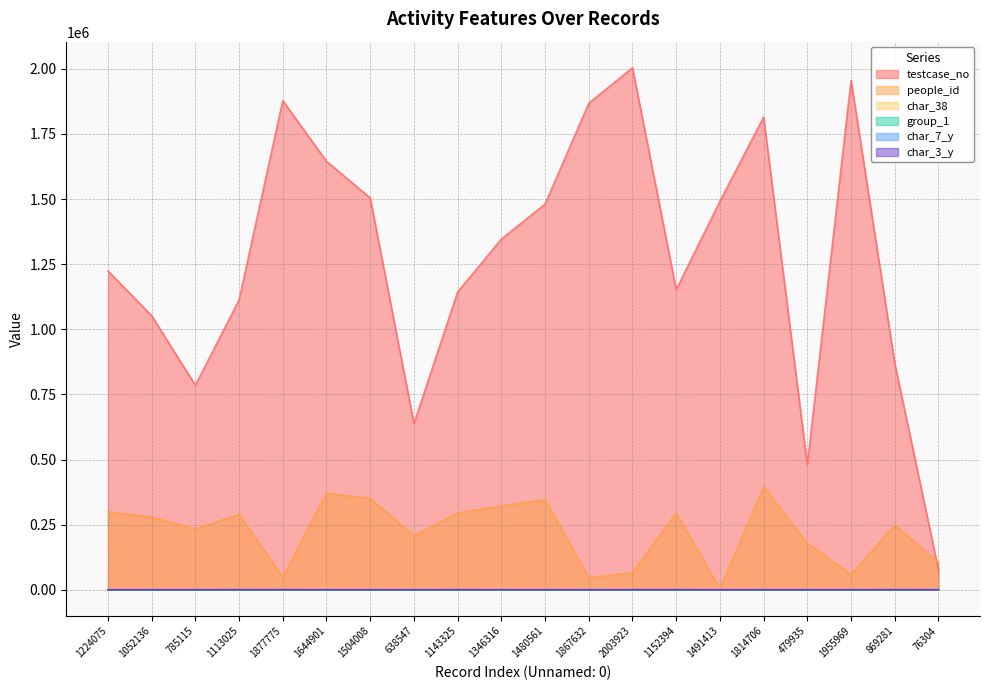

What are all the series names shown in the legend?

testcase_no, people_id, char_38, group_1, char_7_y, char_3_y